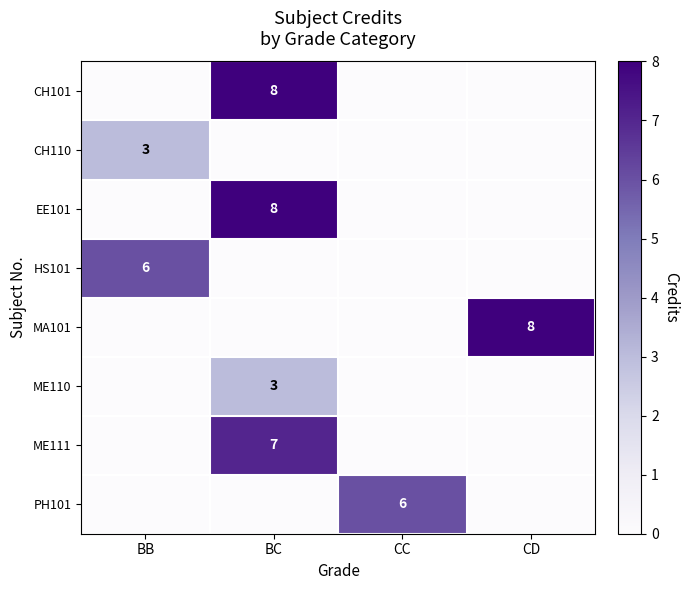

Is it true that CH110 equals 3 at BB?

True